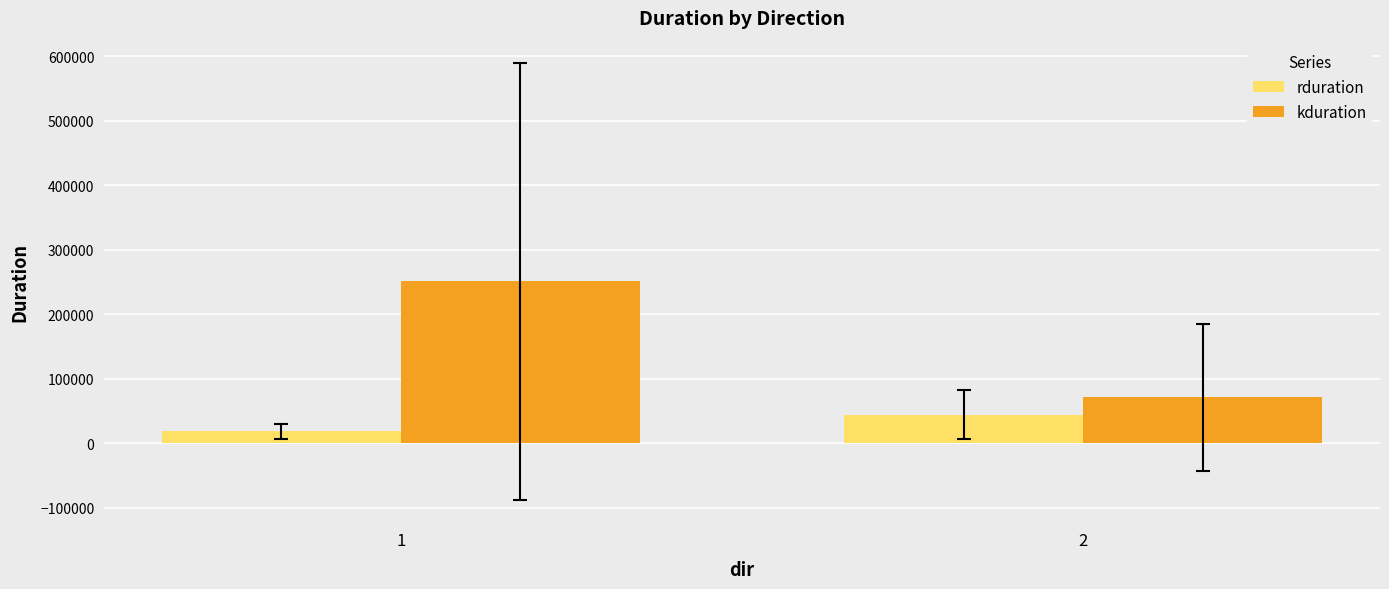

At how many categories does at least one series exceed 189640?

1